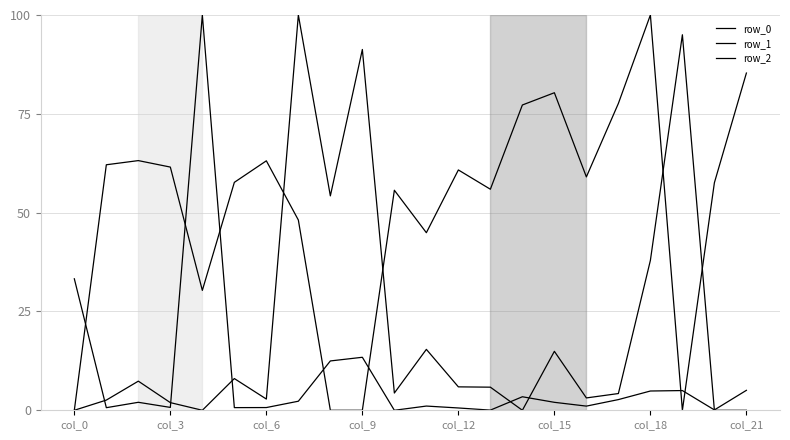

Is this an area chart (filled region under the line)?

No